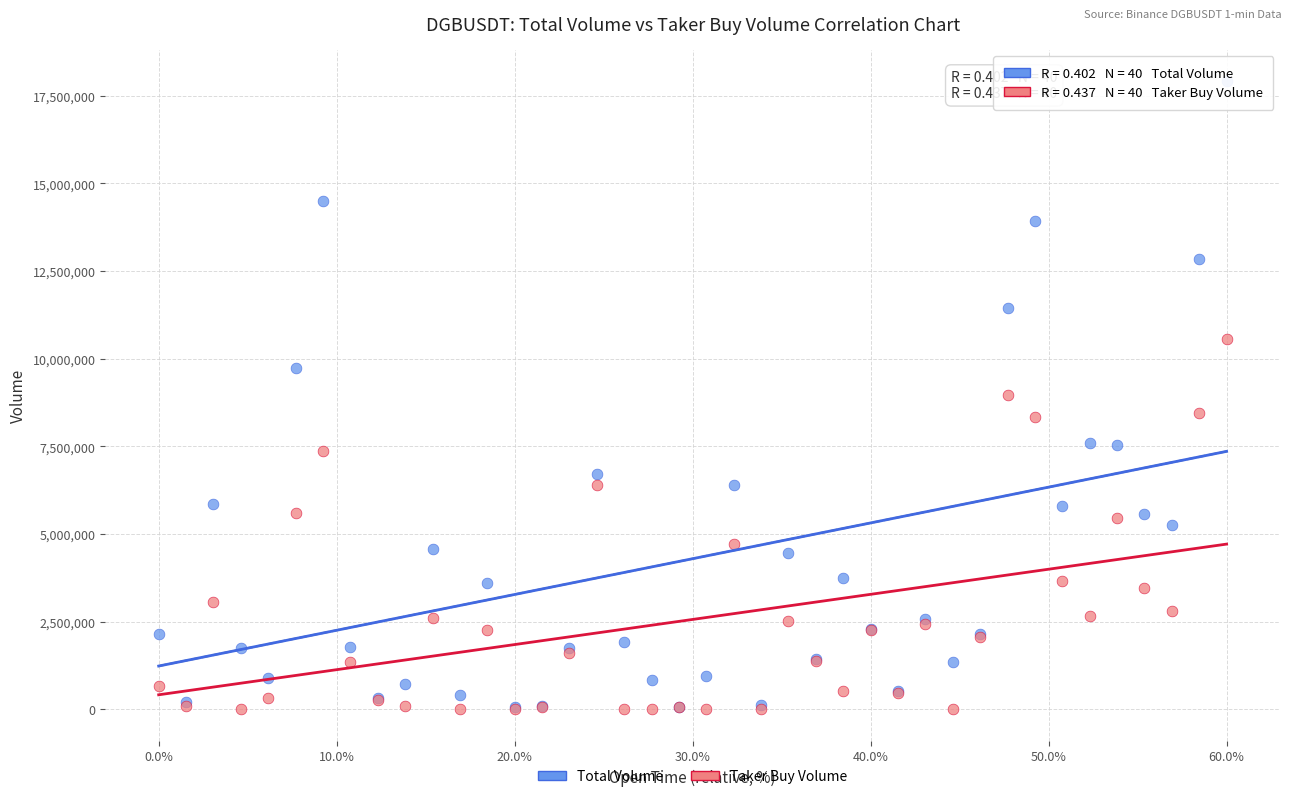

Which series has the largest Y range (max minus min)?

Total Volume